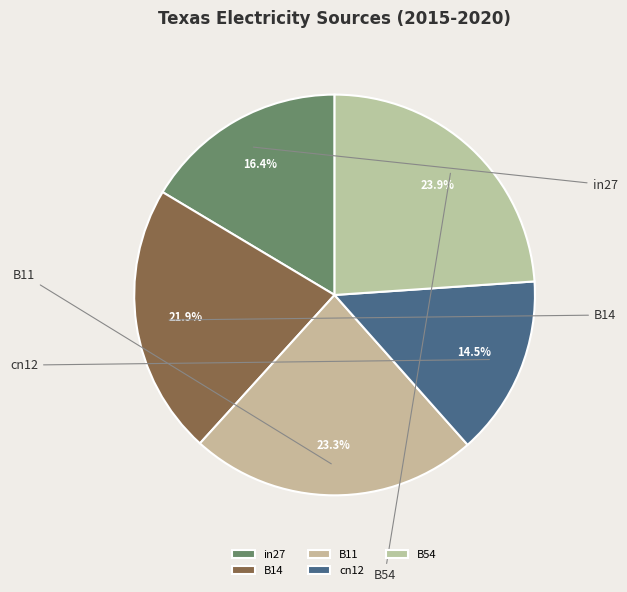

Does any single category account for the majority?

No